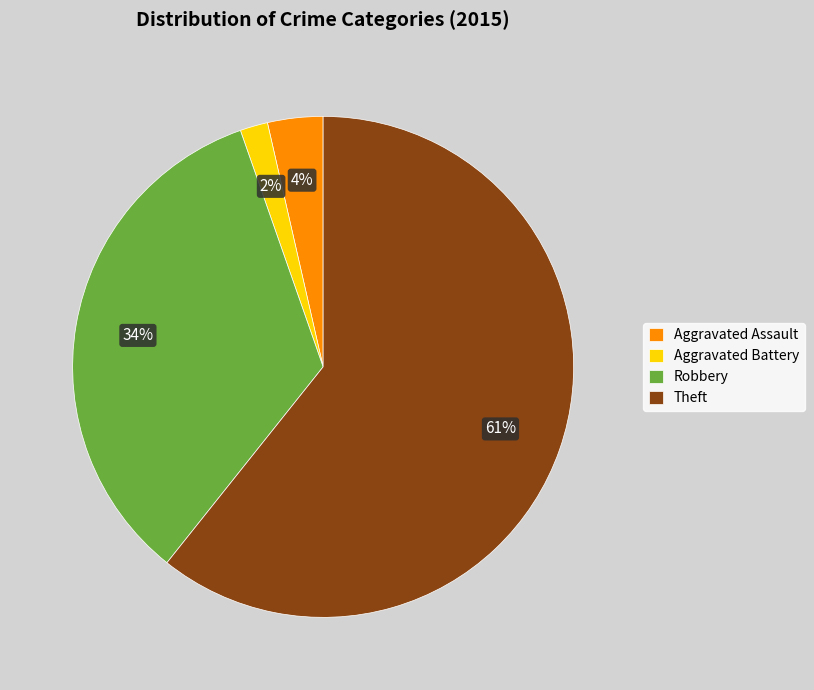

Is the sum of Aggravated Assault and Theft greater than half?

Yes